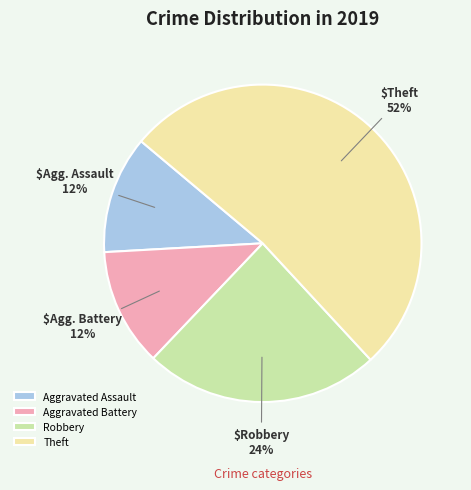

Count the number of slices in the pie.

4